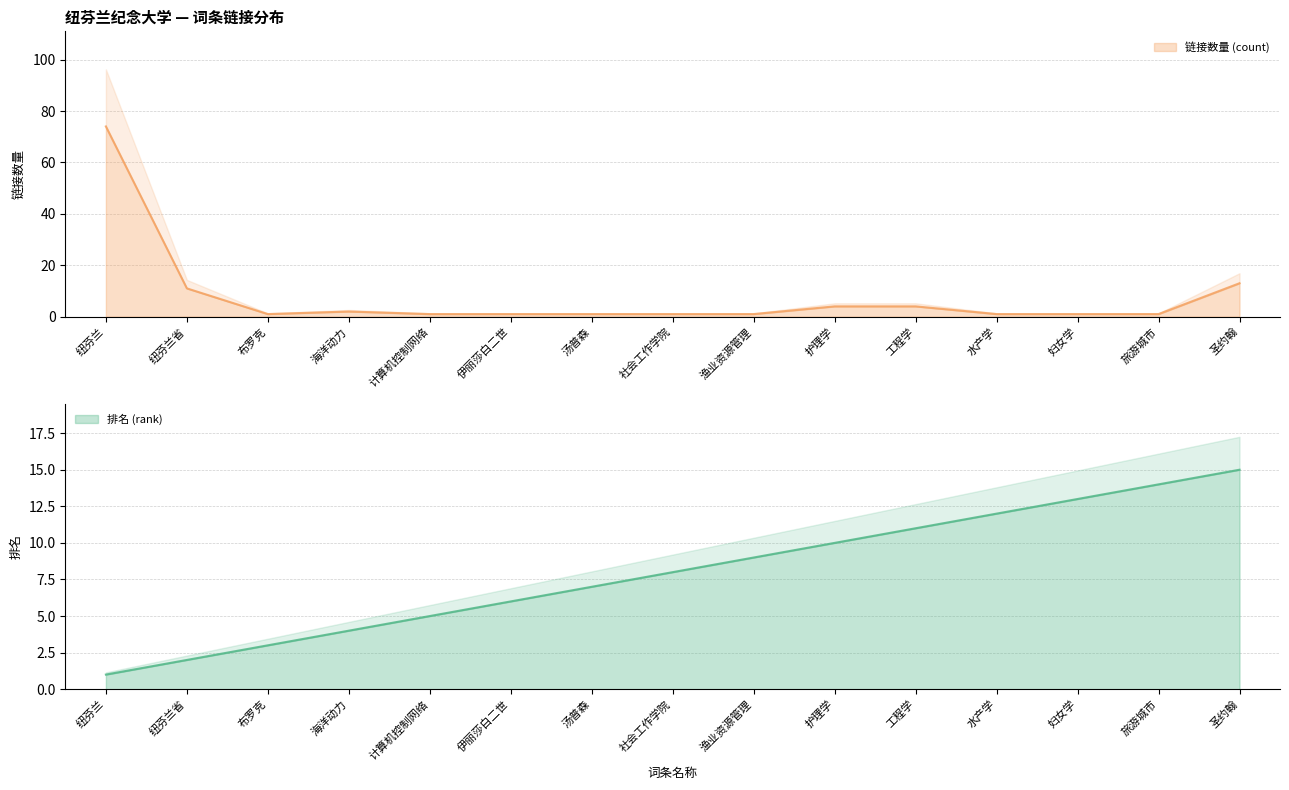

What is the label of the 5th point from the left?

计算机控制网络